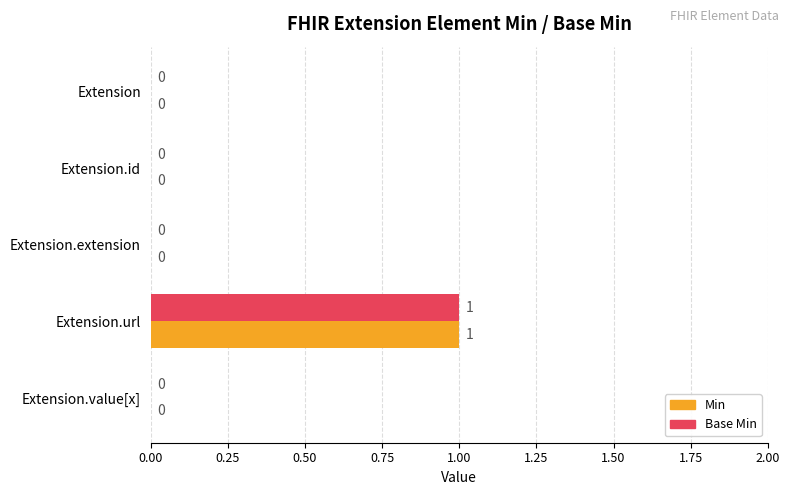

At which category is the sum across all series the highest?

Extension.url